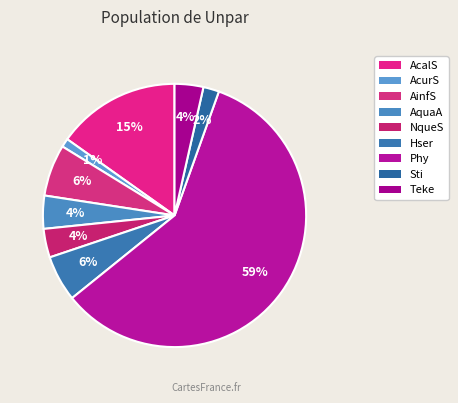

To the nearest percent, what portion does AcurS represent?

1%